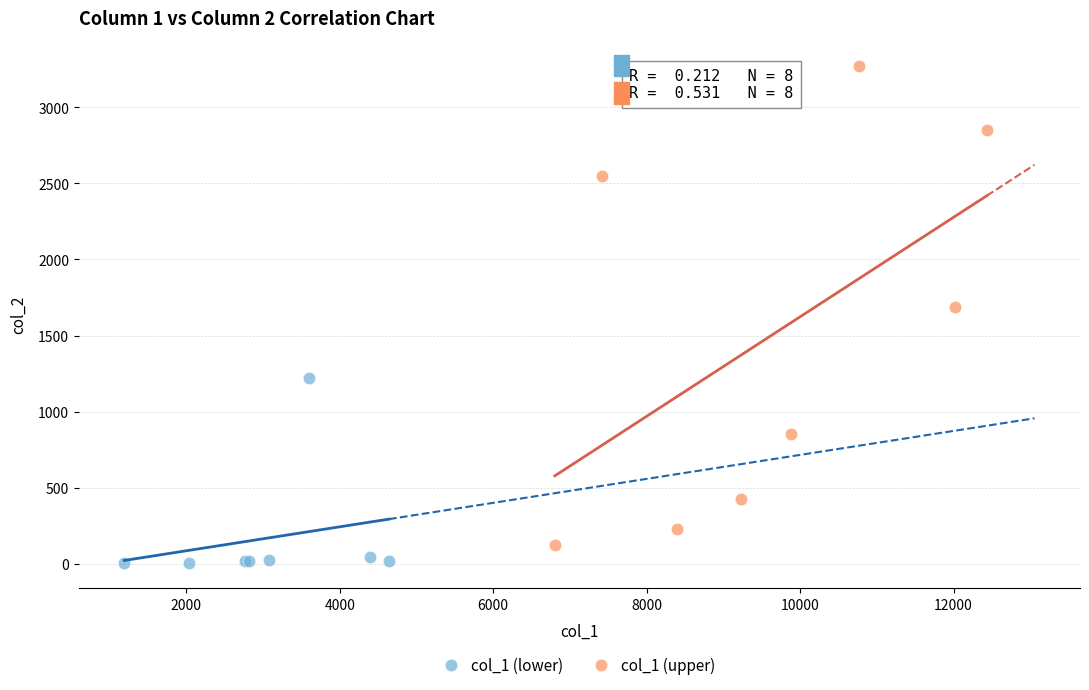

Which series has the widest spread of Y values?

col_1 (upper)